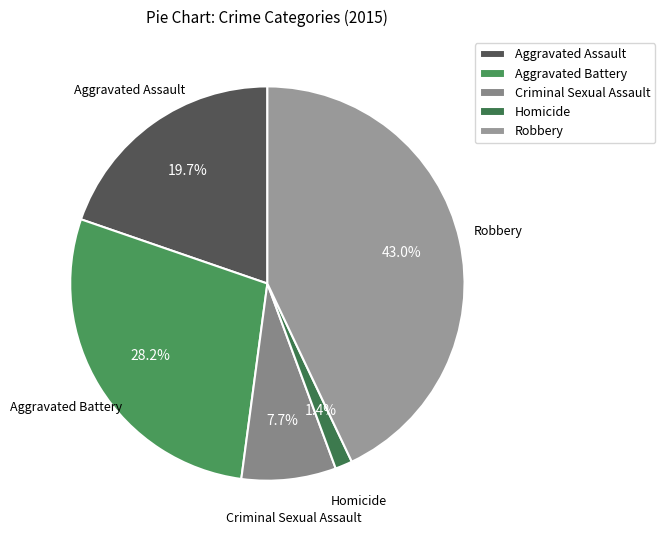

To the nearest percent, what percentage of the pie is Aggravated Assault?

20%